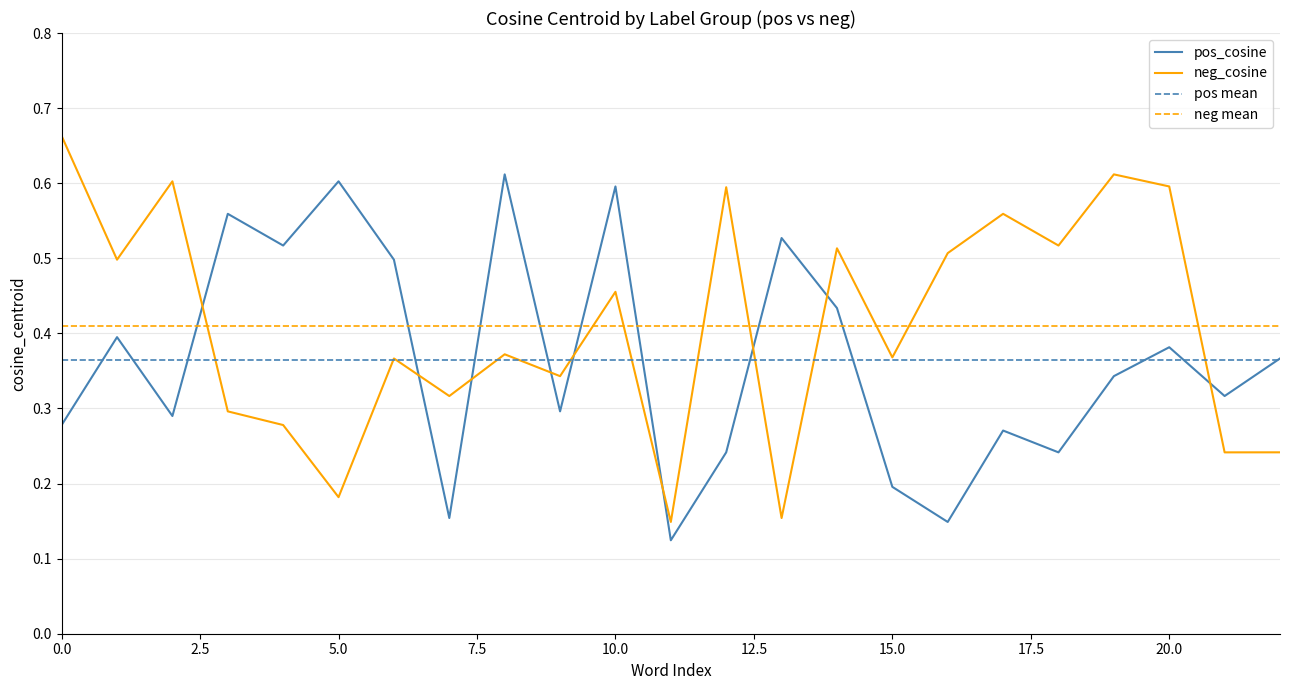

True or false: pos_cosine has a value of 0.9 at 5.0.

False